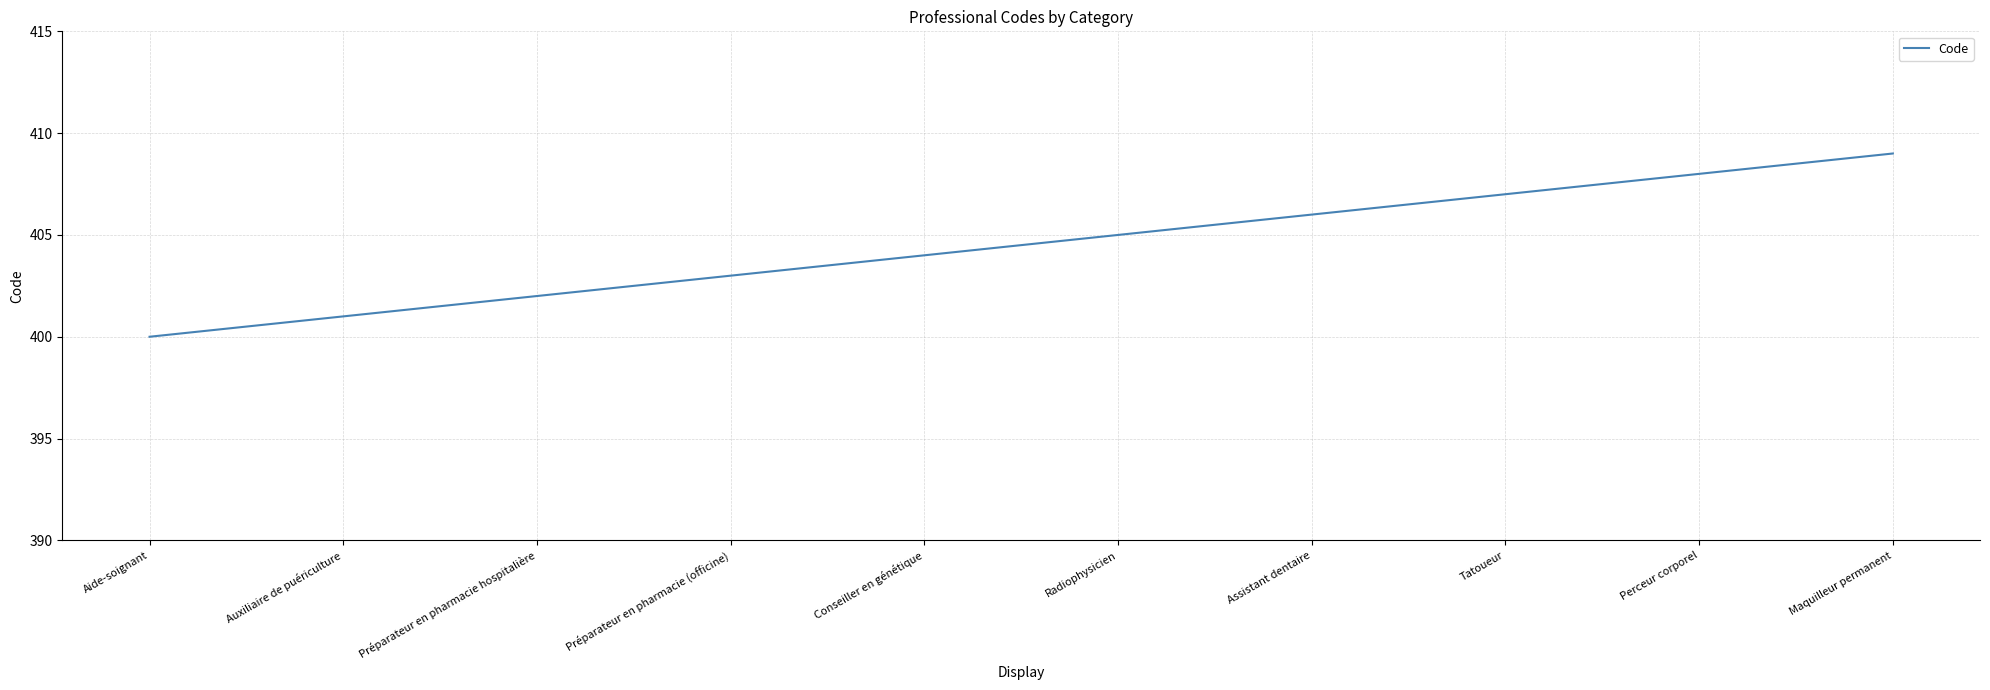

The chart shows a value of 199 at Maquilleur permanent. True or false?

False